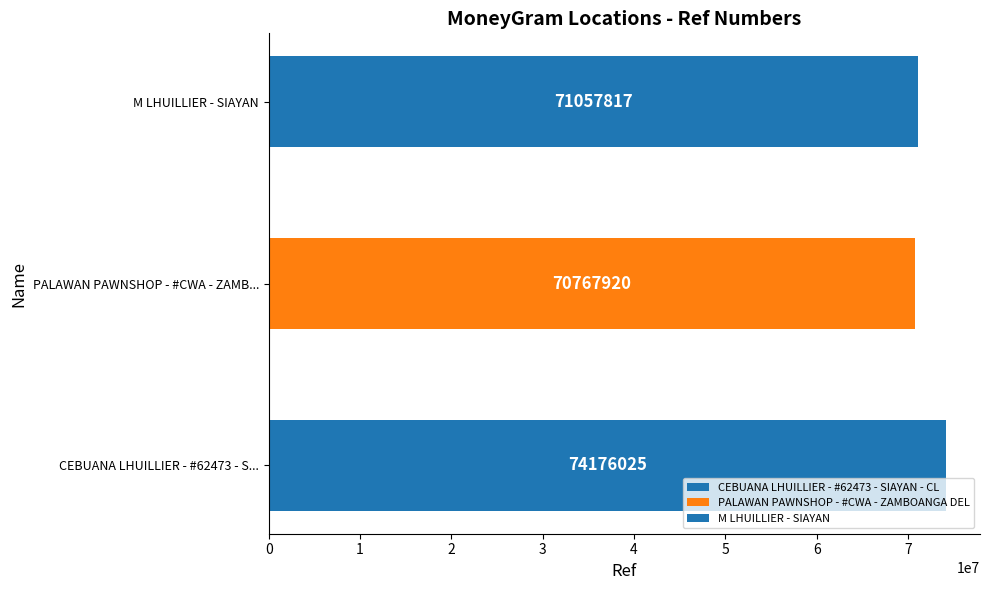

Which label corresponds to the largest value in the chart?

CEBUANA LHUILLIER - #62473 - SIAYAN - CL